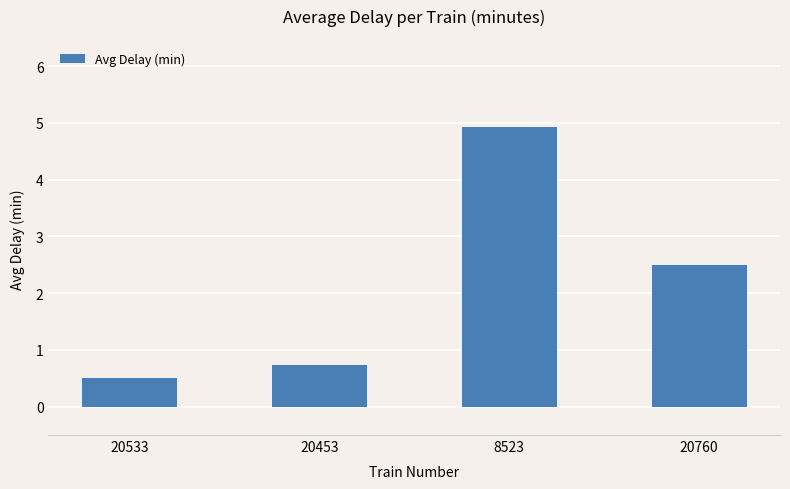

Count the number of values greater than 2.

2